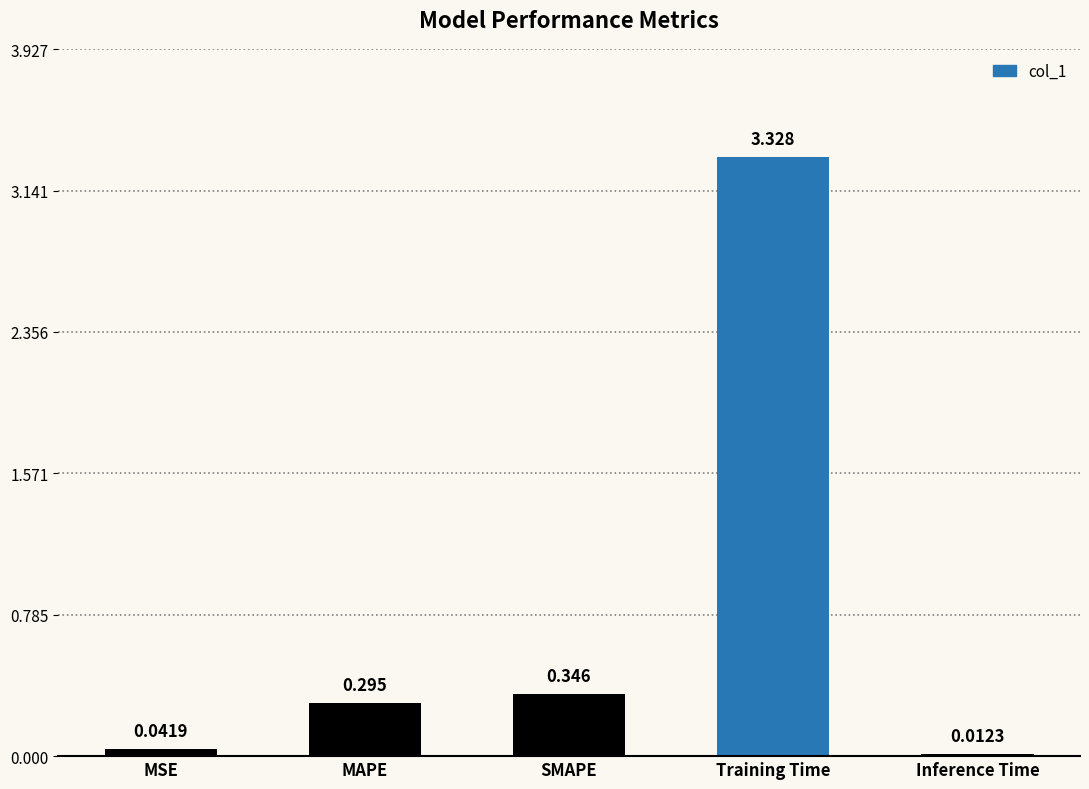

List the labels in order of value, smallest first.

Inference Time, MSE, MAPE, SMAPE, Training Time